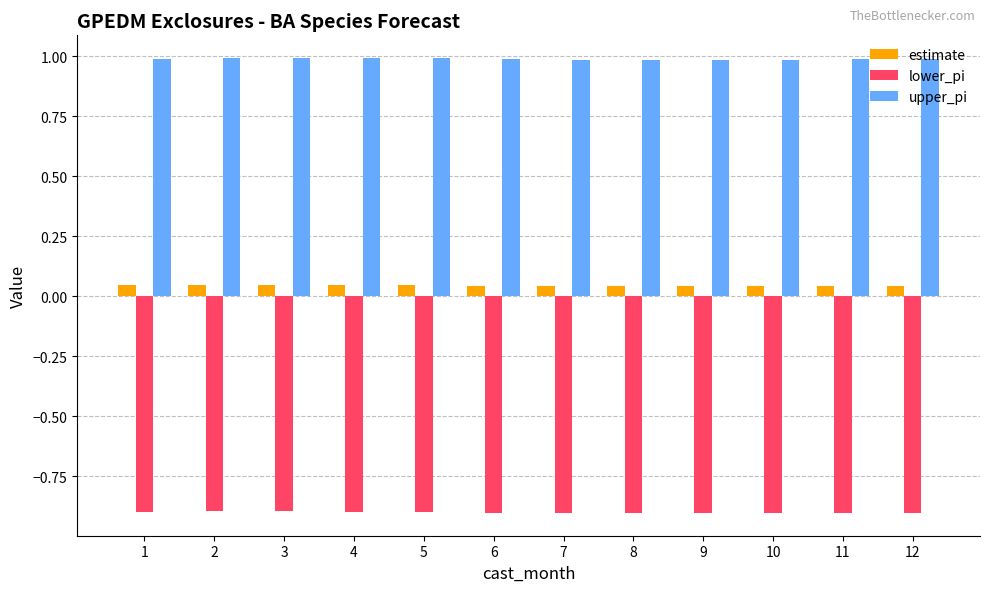

List the series in order of their overall mean, lowest first.

lower_pi, estimate, upper_pi